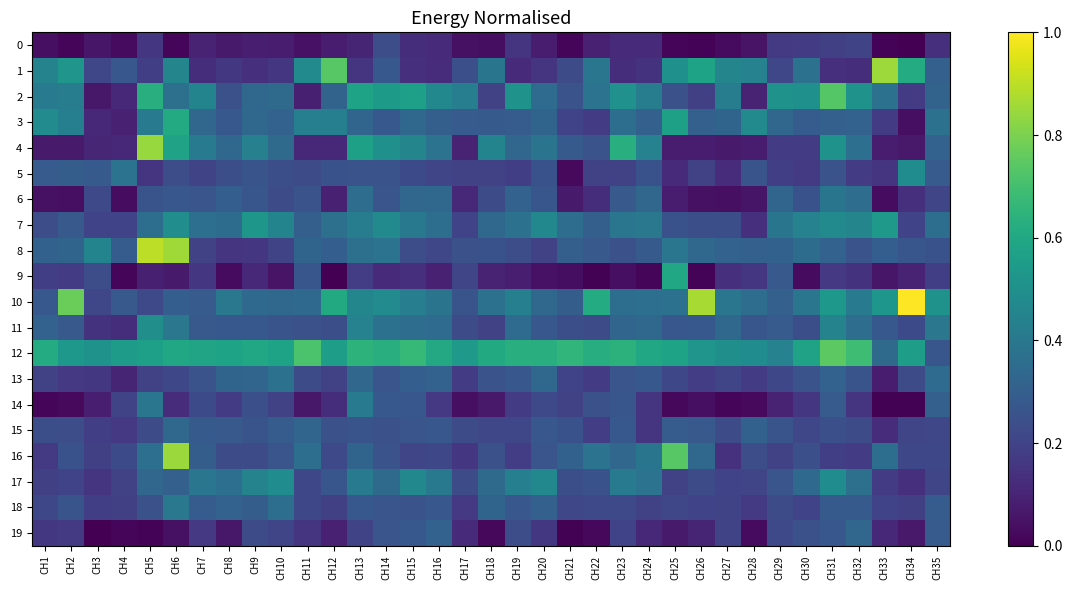

List the series in order of their peak value, highest first.

10, 8, 1, 16, 4, 12, 2, 3, 9, 7, 11, 5, 17, 14, 18, 6, 13, 15, 19, 0